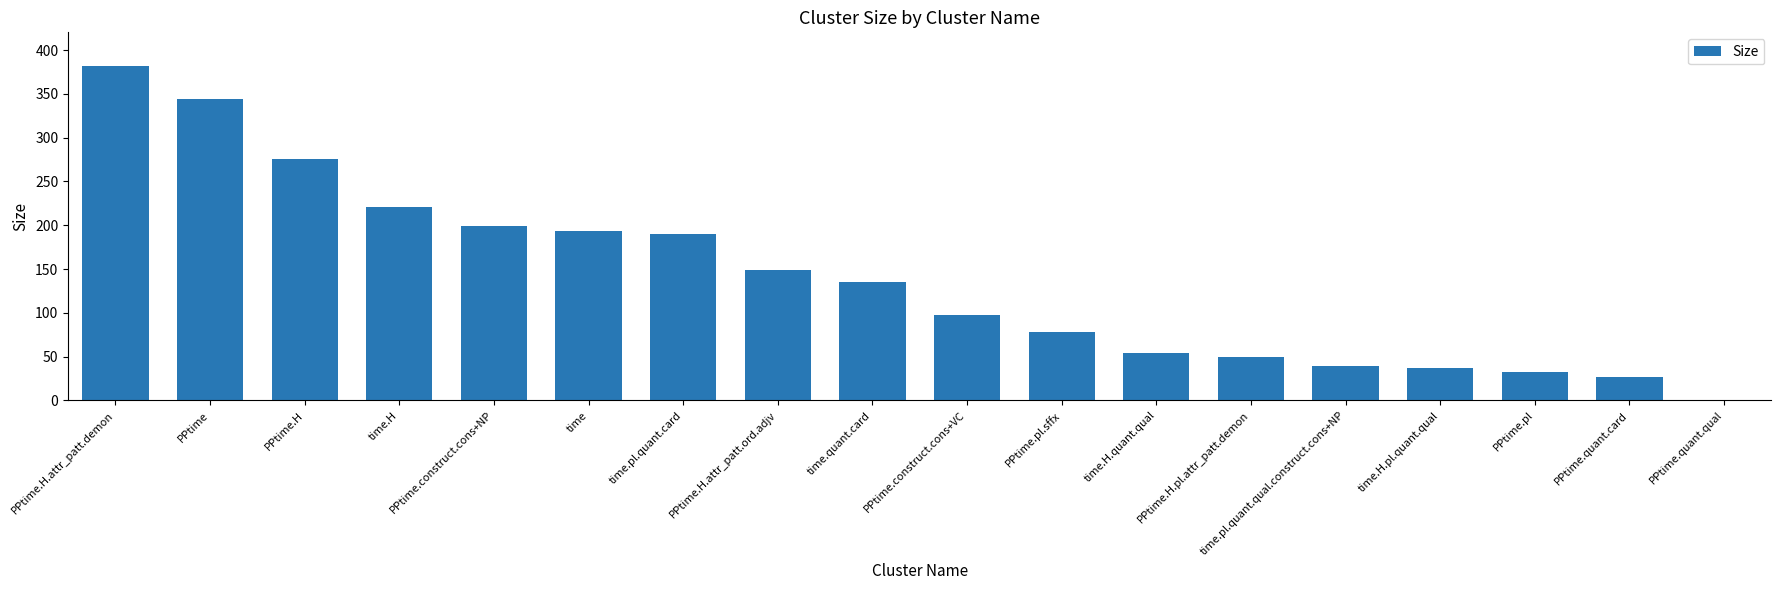

What is the sum of the values at PPtime.pl.sffx and time.H?

299